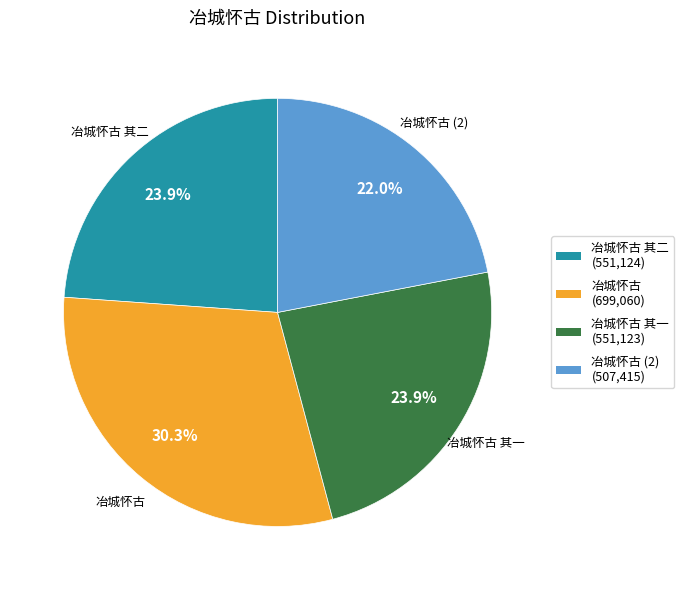

Does 冶城怀古 (2) represent more than half of the total?

No